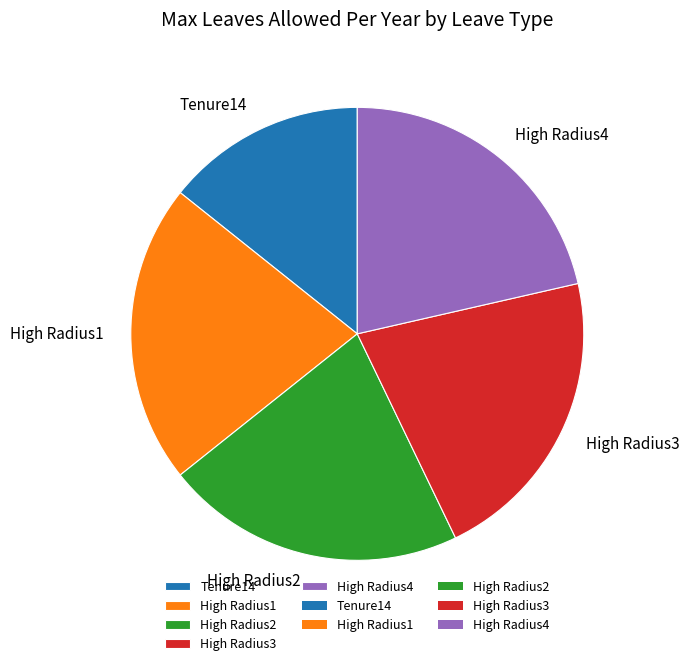

Is High Radius3 the majority of the pie?

No